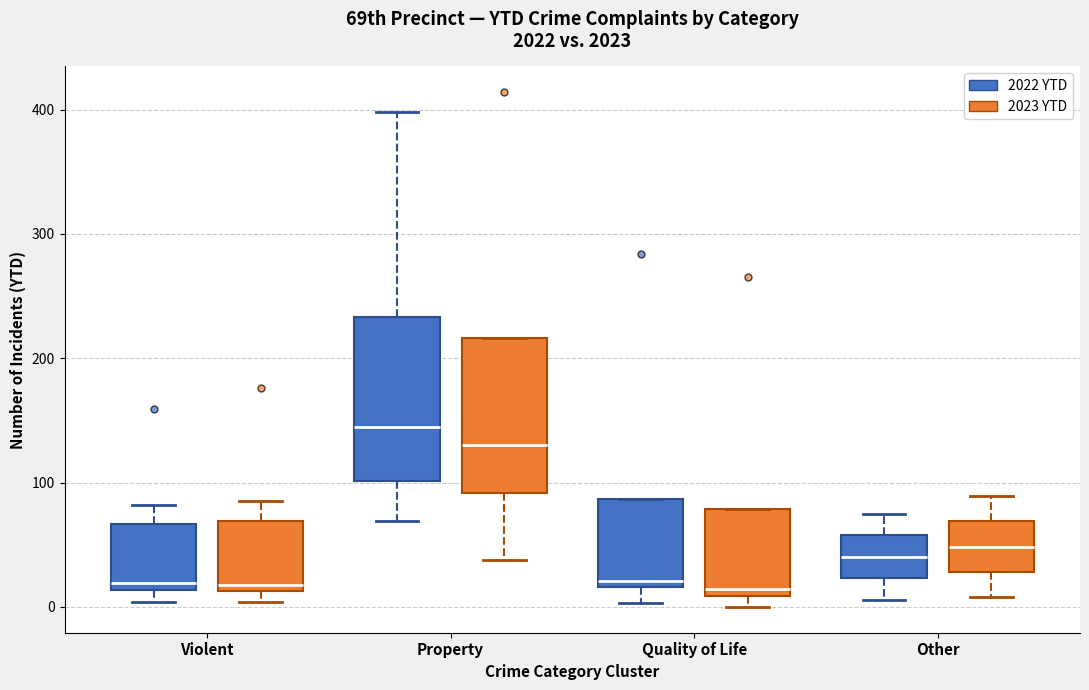

Reading left to right, transcribe this box plot: for each box, give where its median line is, the range the box spans, and where its two whiskers end, as read against the y-axis. The values are not printed on the chart, so give them approximately, as read against the axis.

Violent (2022 YTD): median 20, box 10 to 70, whiskers 0 to 80
Violent (2023 YTD): median 20, box 10 to 70, whiskers 0 to 90
Property (2022 YTD): median 150, box 100 to 230, whiskers 70 to 400
Property (2023 YTD): median 130, box 90 to 220, whiskers 40 to 220
Quality of Life (2022 YTD): median 20 (just above the box's lower edge), box 20 to 90, whiskers 0 to 90
Quality of Life (2023 YTD): median 10 (just above the box's lower edge), box 10 to 80, whiskers 0 to 80
Other (2022 YTD): median 40, box 20 to 60, whiskers 10 to 80
Other (2023 YTD): median 50, box 30 to 70, whiskers 10 to 90